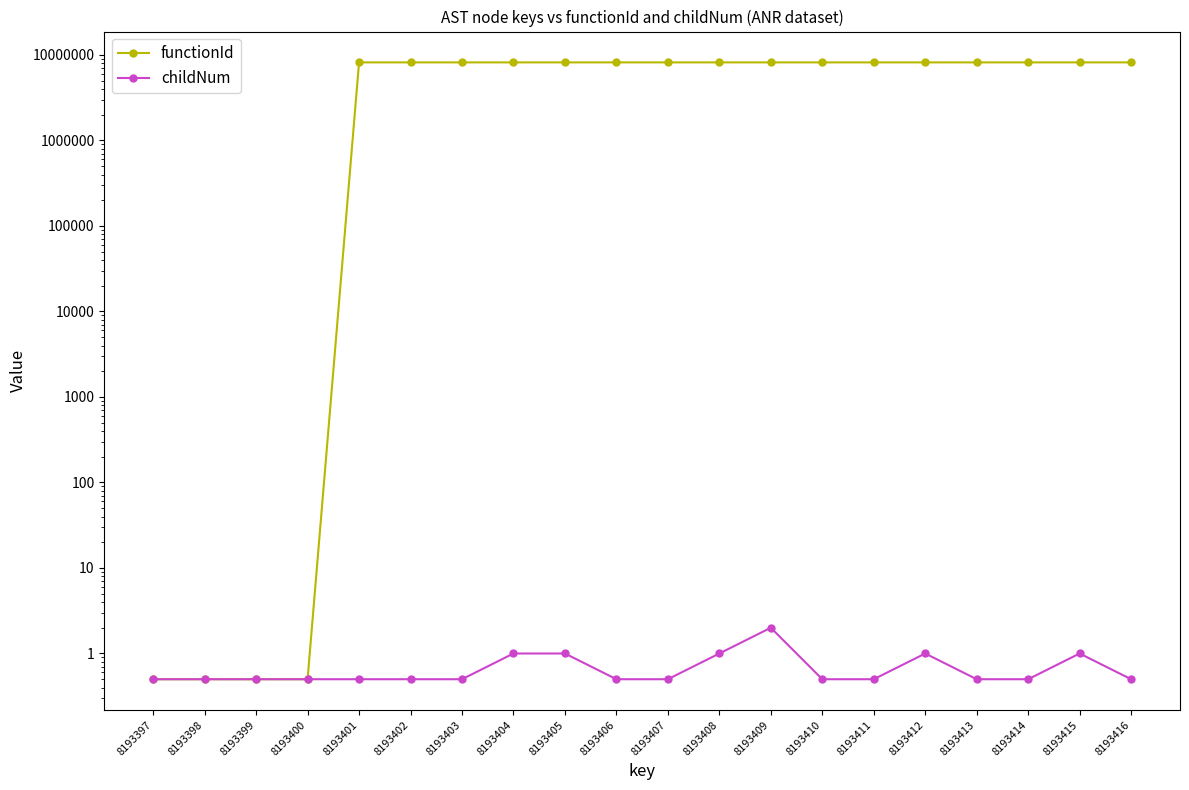

The childNum series shows 0.5 at 8193399. True or false?

True